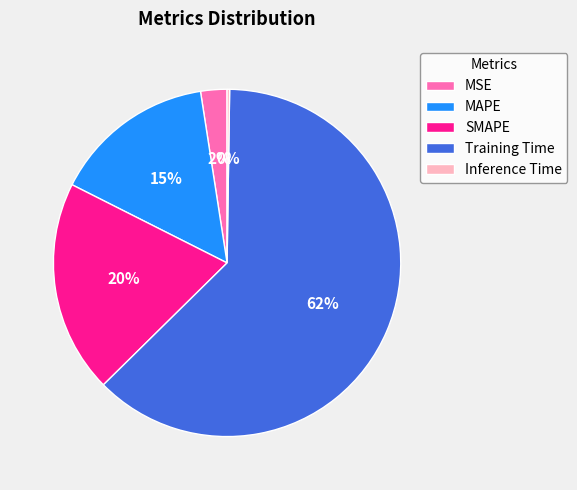

Which slice is the largest?

Training Time